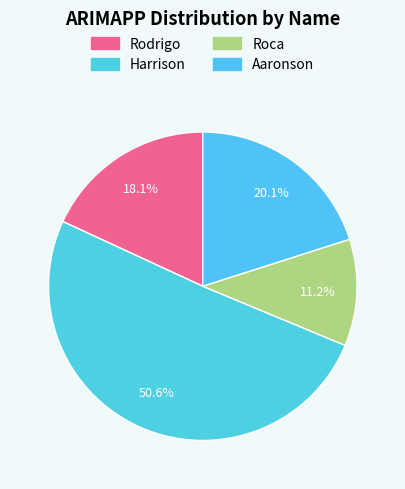

What percentage is the Harrison slice, to the nearest percent?

51%